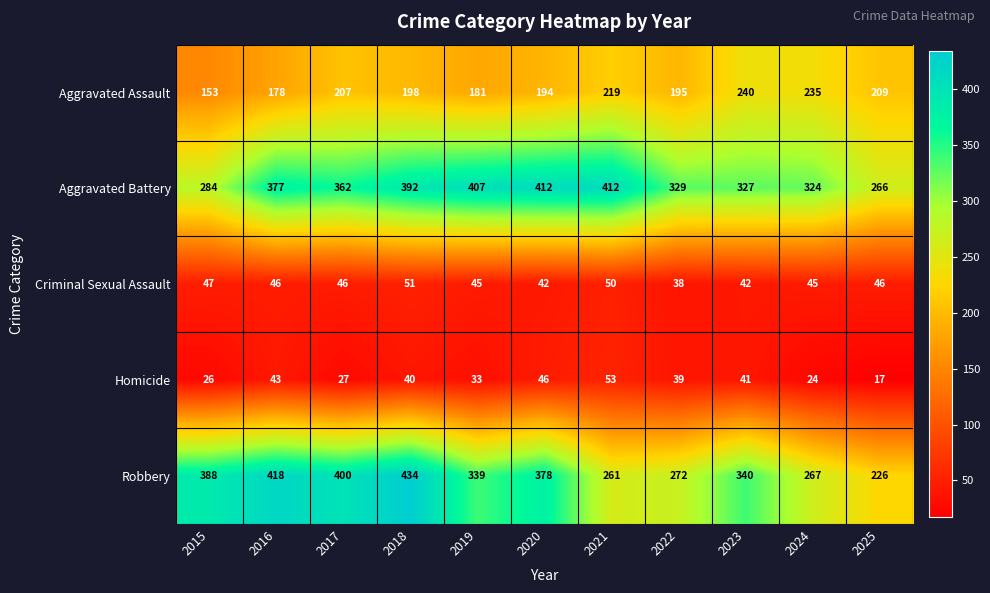

What is the total value across all series at 2015?

898